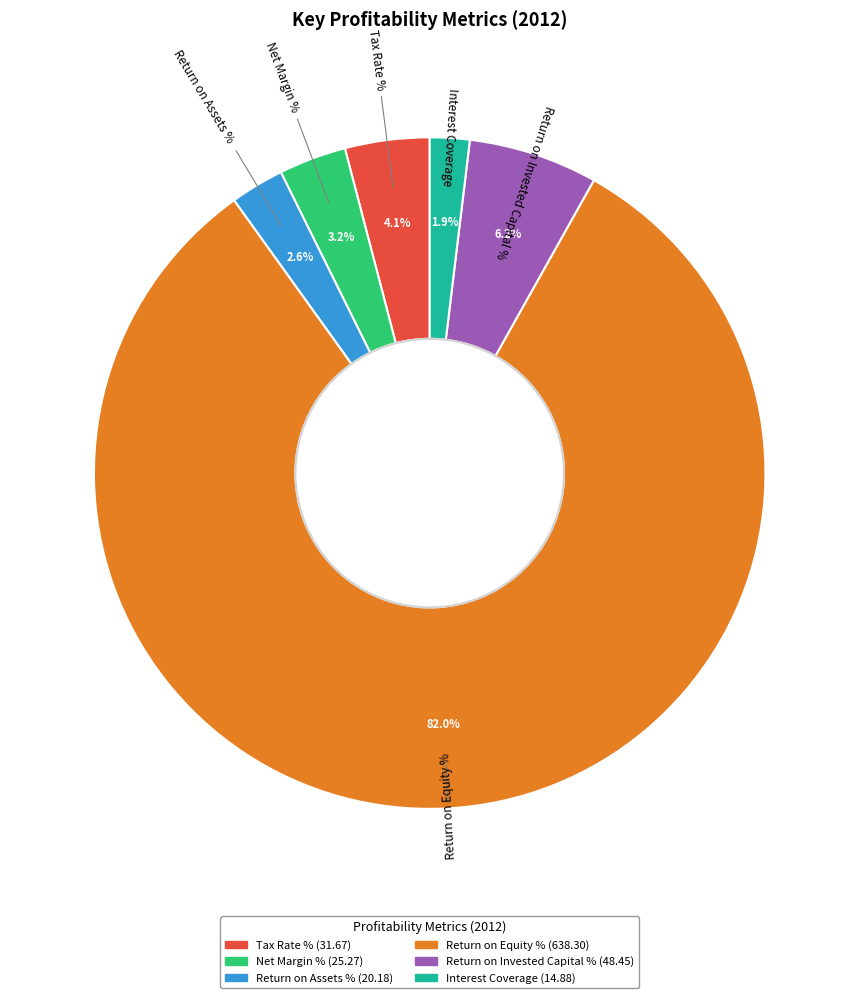

Is Return on Equity % the majority of the pie?

Yes